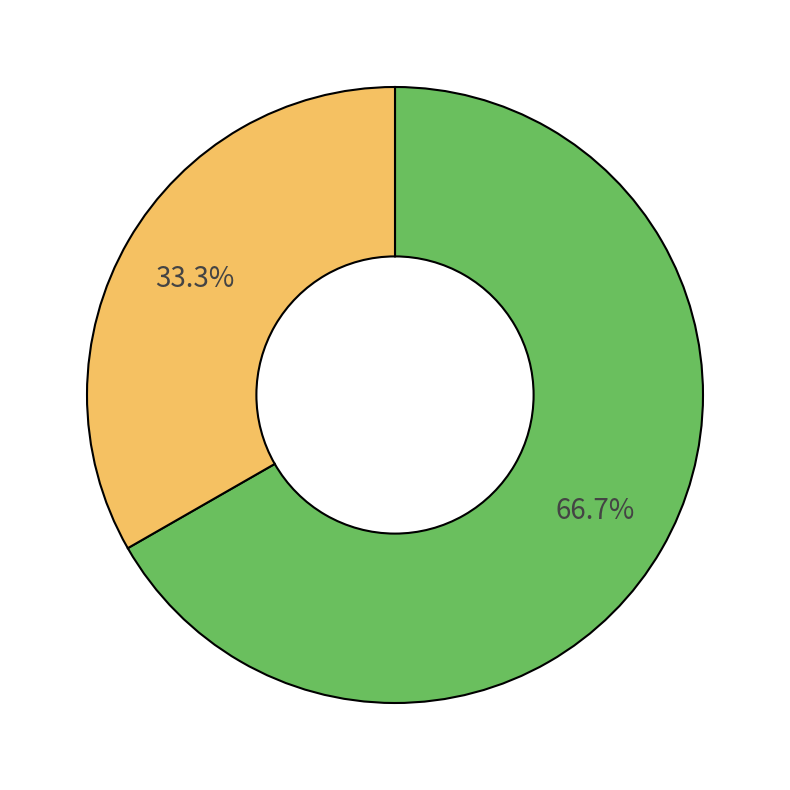

Is there a majority slice in this chart?

Yes